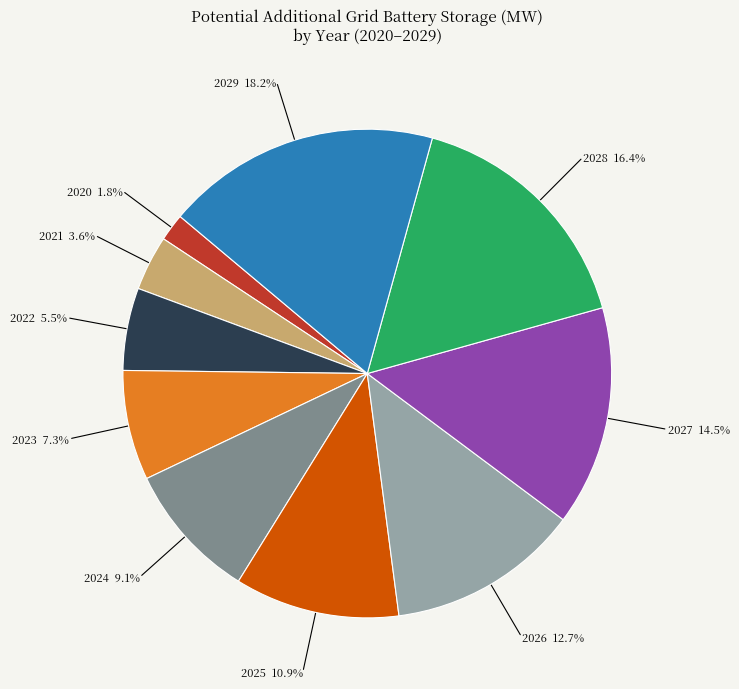

Is there a majority slice in this chart?

No